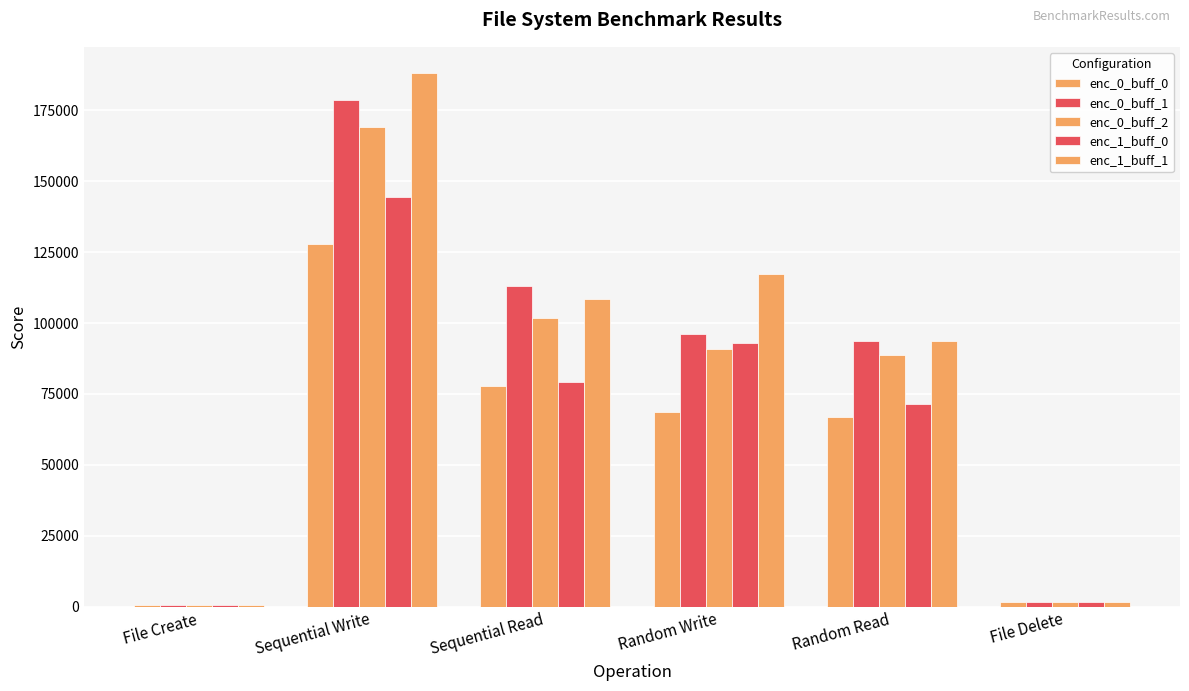

How many values in the enc_0_buff_1 series exceed 96108?

3